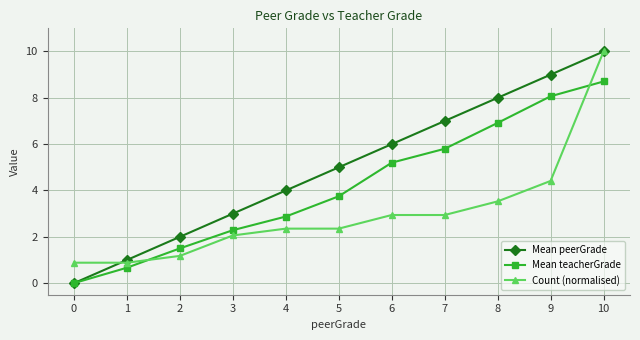

Reading left to right, extract all data points from this chart.

Mean peerGrade: 0=0.0	1=1.0	2=2.0	3=3.0	4=4.0	5=5.0	6=6.0	7=7.0	8=8.0	9=9.0	10=10.0
Mean teacherGrade: 0=0.0	1=0.7	2=1.5	3=2.3	4=2.9	5=3.8	6=5.2	7=5.8	8=6.9	9=8.1	10=8.7
Count (normalised): 0=0.9	1=0.9	2=1.2	3=2.1	4=2.4	5=2.4	6=2.9	7=2.9	8=3.5	9=4.4	10=10.0